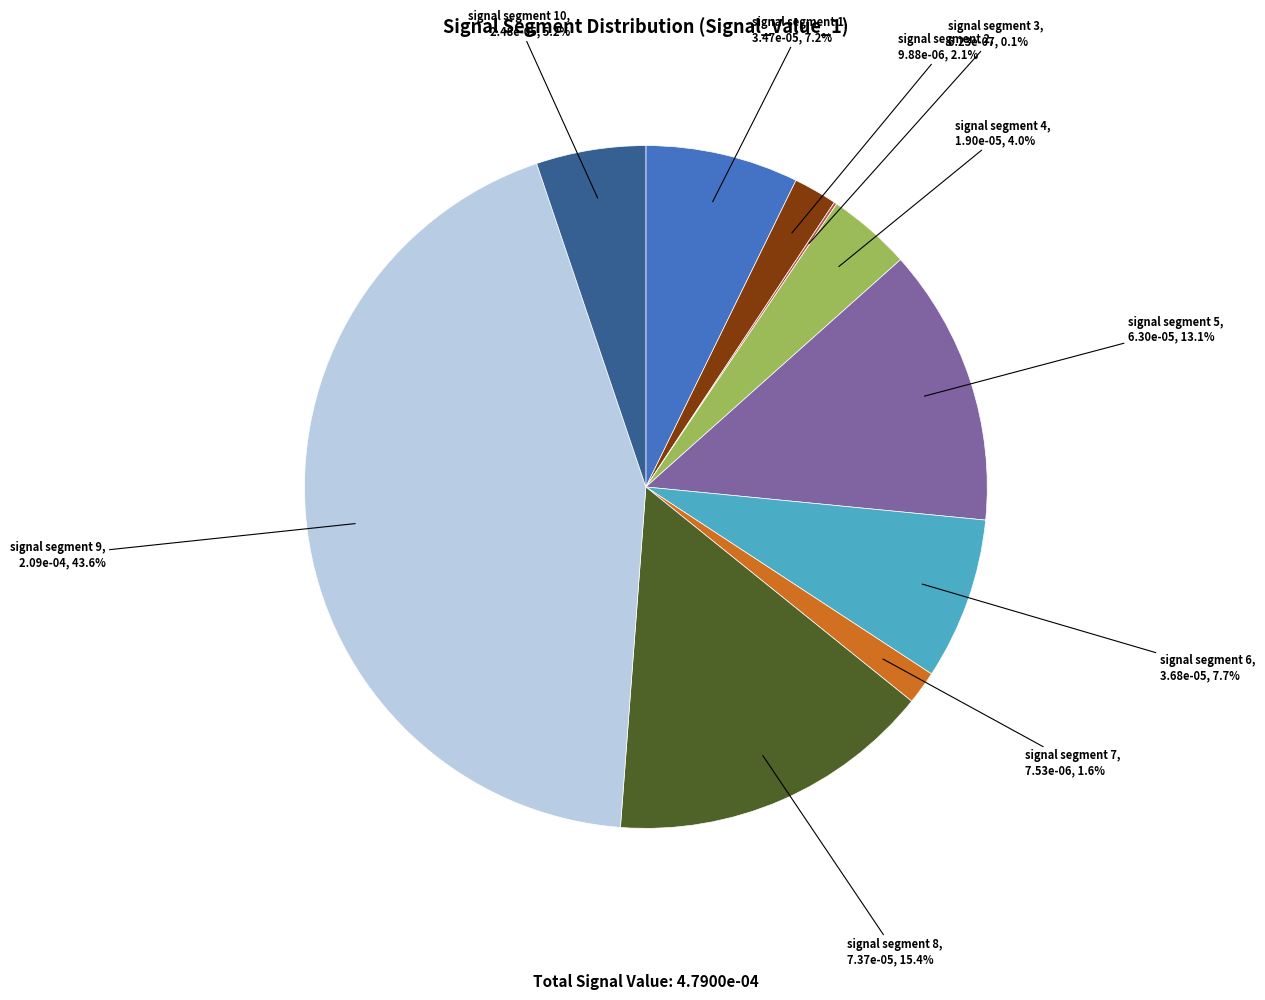

What is the largest slice in the pie chart?

signal segment 9